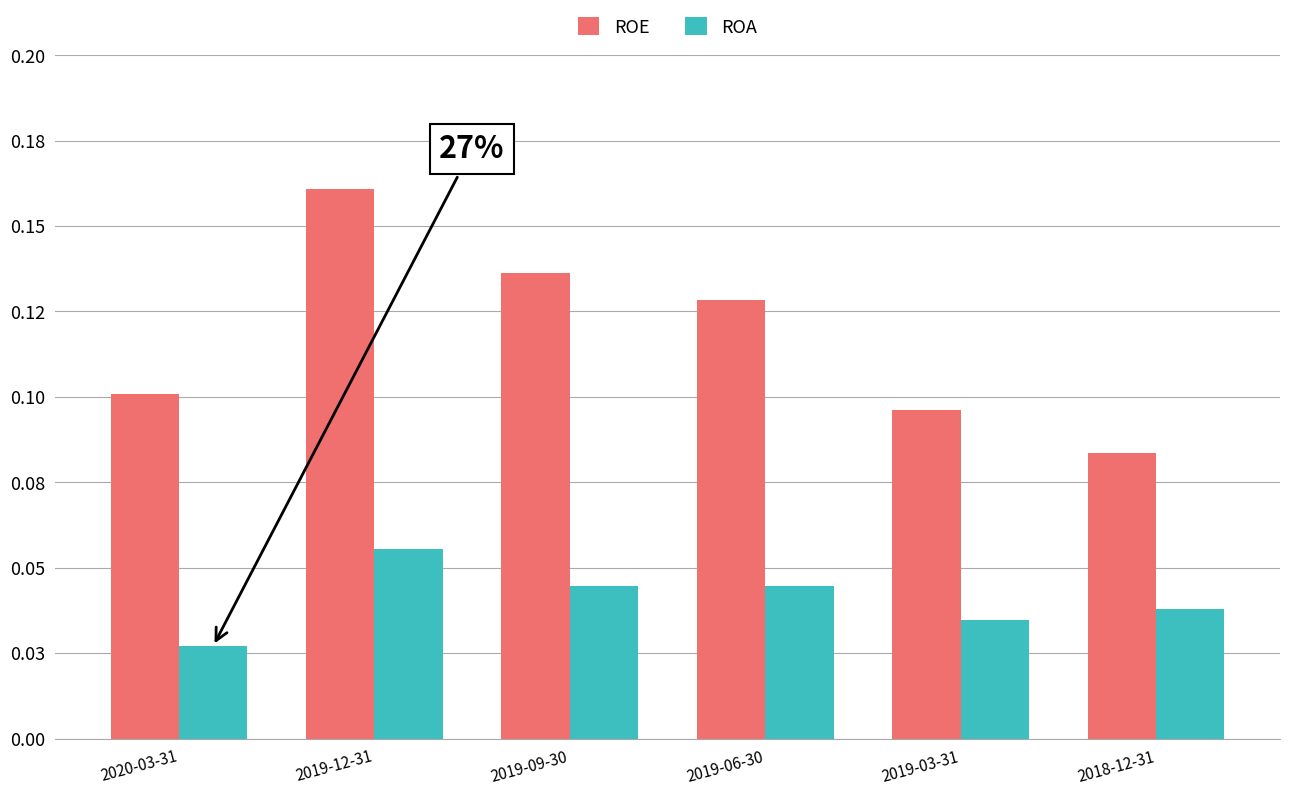

Read the ROE value at 2019-03-31.

0.1